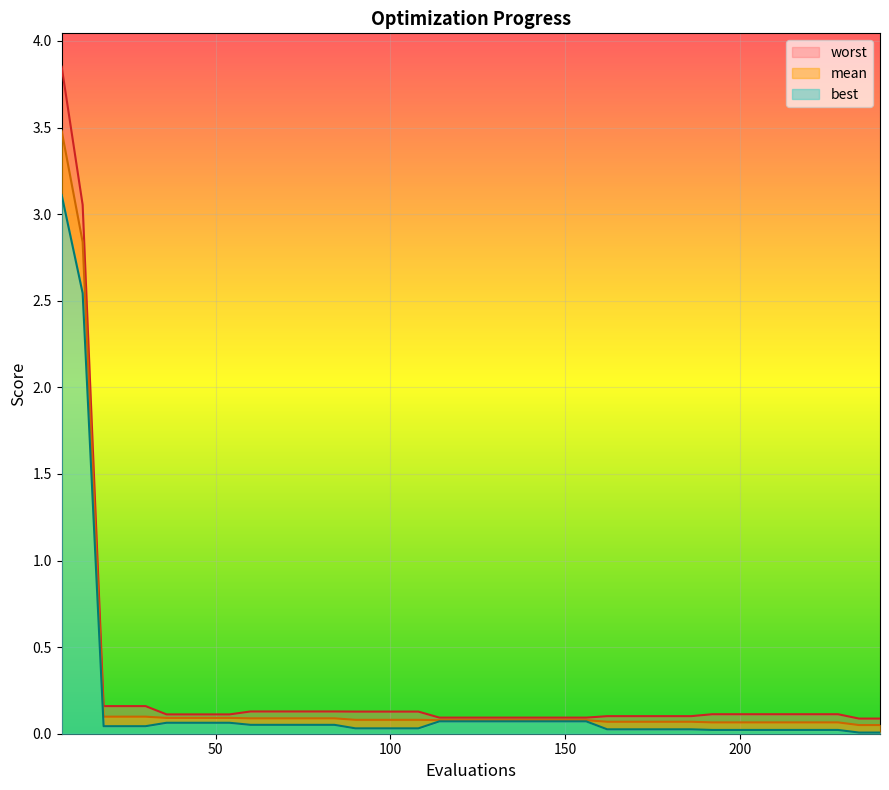

True or false: best has more than 0 points higher than both neighbors.

False